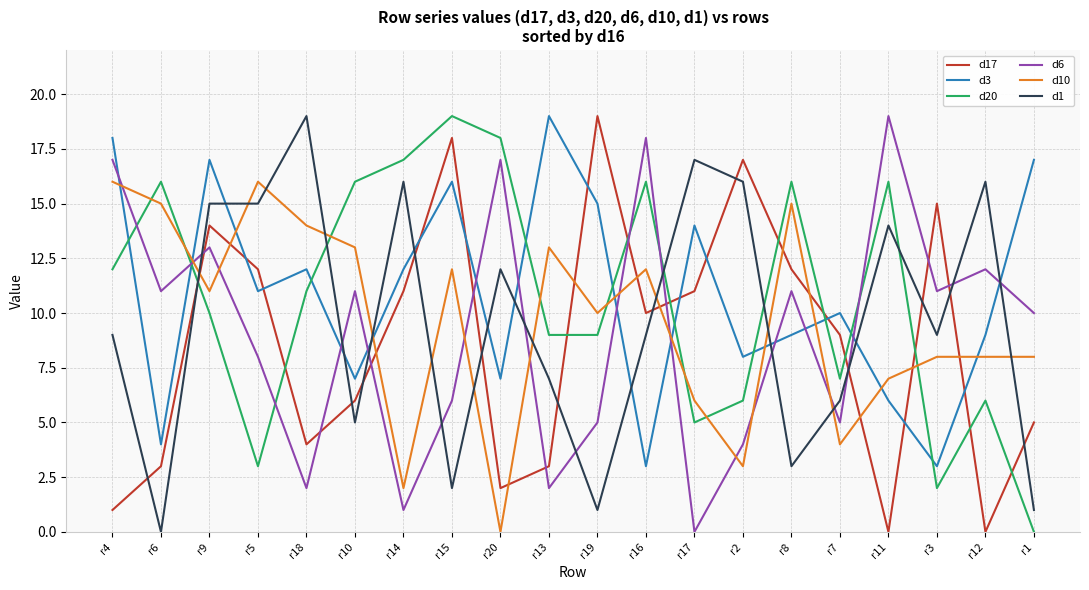

Where does the d6 series first go above 11?

r4